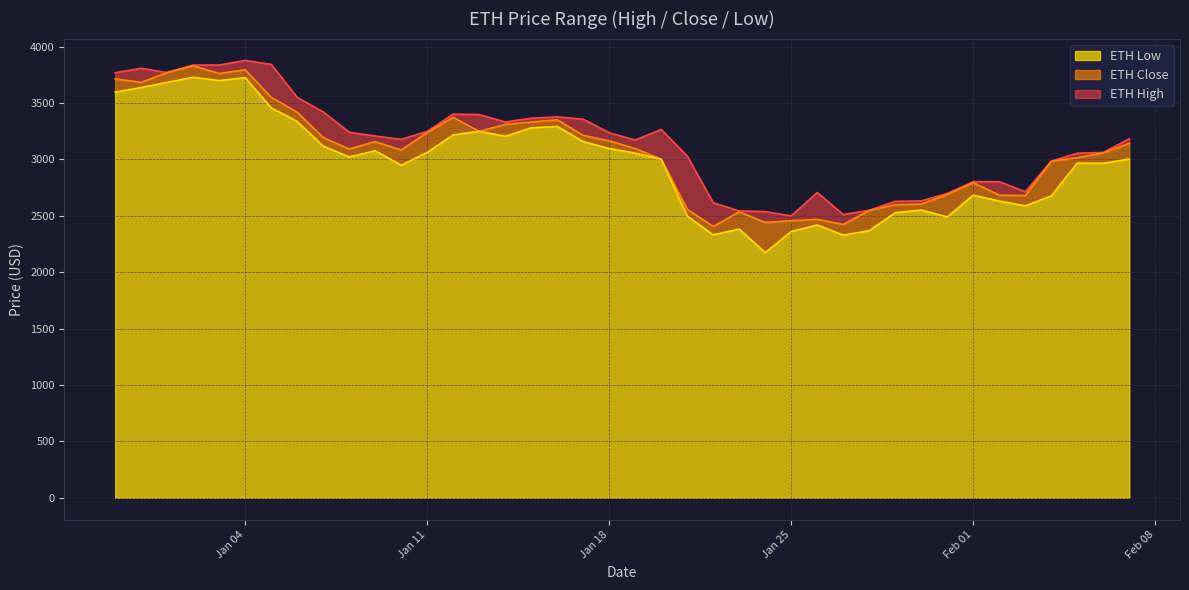

Reading left to right, transcribe all the data shown in this chart.

ETH High: 3767.6	3807.3	3769.9	3836.2	3836.2	3876.8	3842.1	3549.7	3420.5	3240.3	3206.8	3177.2	3247.5	3401.2	3397.0	3330.8	3364.5	3376.4	3355.8	3236.0	3171.2	3265.3	3029.1	2615.2	2542.1	2537.2	2498.5	2705.8	2510.5	2548.8	2627.6	2631.4	2697.7	2802.3	2802.2	2712.5	2983.6	3054.1	3061.3	3182.5
ETH Close: 3713.9	3682.6	3769.7	3829.6	3761.4	3794.1	3550.4	3418.4	3193.2	3092.0	3157.8	3083.1	3238.1	3372.3	3248.3	3310.0	3330.5	3350.9	3212.3	3164.0	3095.8	3001.1	2557.9	2405.2	2535.0	2440.4	2455.9	2468.0	2423.0	2547.1	2597.1	2603.5	2688.3	2792.1	2682.9	2679.2	2983.6	3014.6	3057.5	3142.5
ETH Low: 3595.2	3636.9	3682.3	3727.4	3698.0	3723.3	3456.7	3335.4	3117.4	3020.9	3075.9	2947.7	3061.1	3216.7	3247.9	3203.8	3278.7	3291.6	3157.2	3096.1	3055.2	3000.9	2496.8	2330.2	2381.5	2172.3	2359.4	2417.7	2328.5	2367.8	2527.0	2550.5	2489.1	2682.6	2630.1	2587.8	2675.4	2966.8	2965.4	3002.9